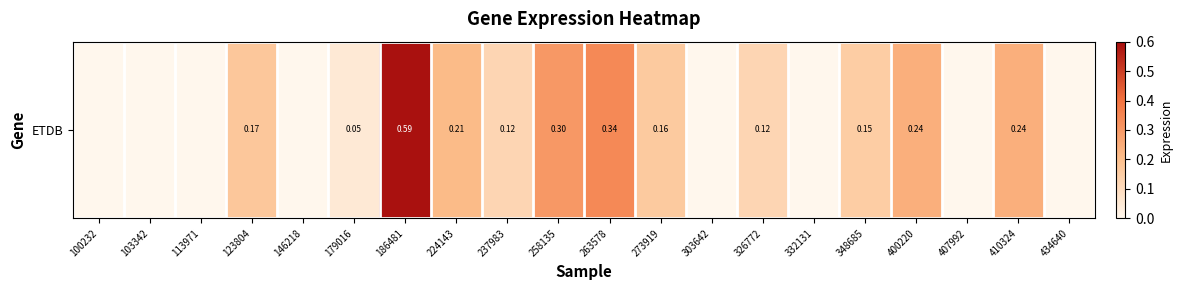

What is the difference between the maximum and second lowest values?

0.6